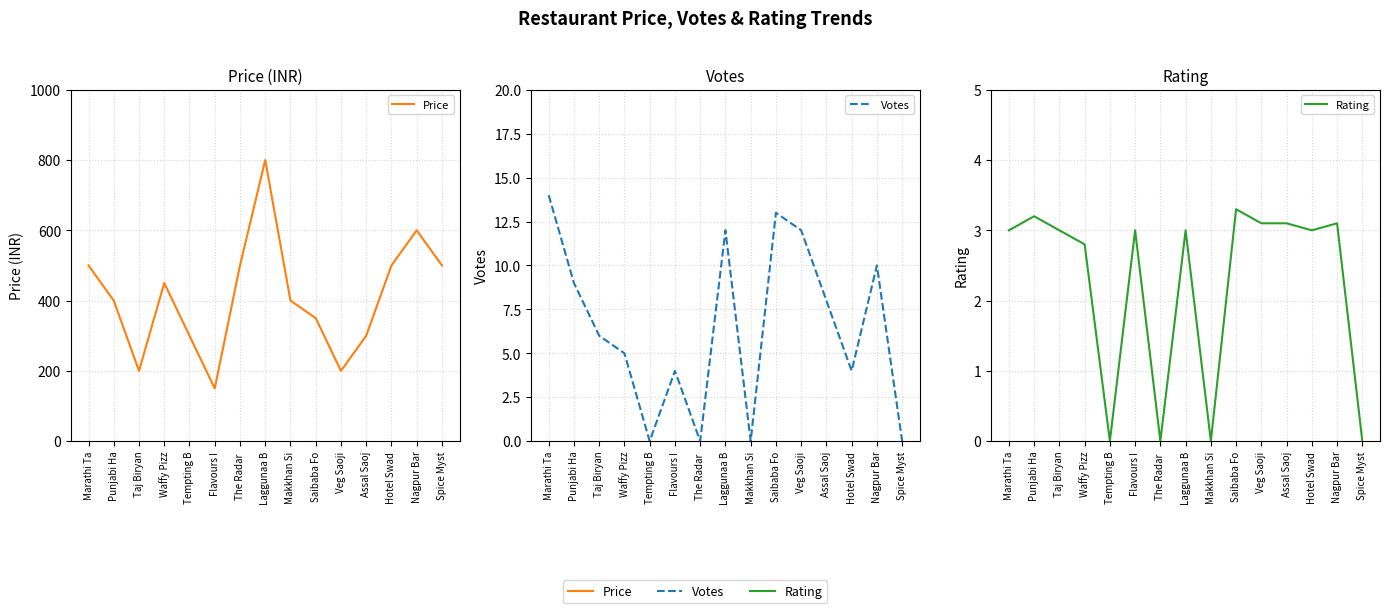

What is the greatest value displayed?

800.0